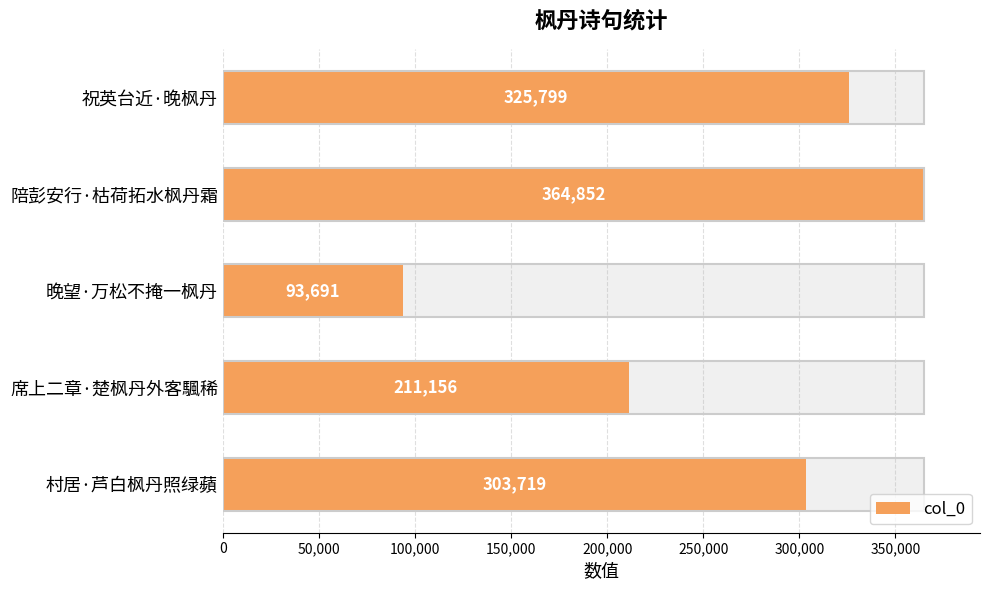

What is the difference between the maximum and second lowest values?

153696